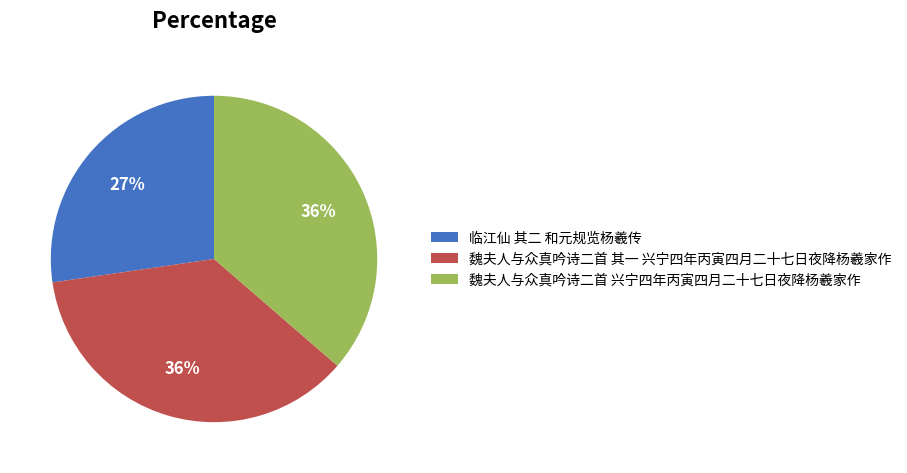

Does any single category account for the majority?

No